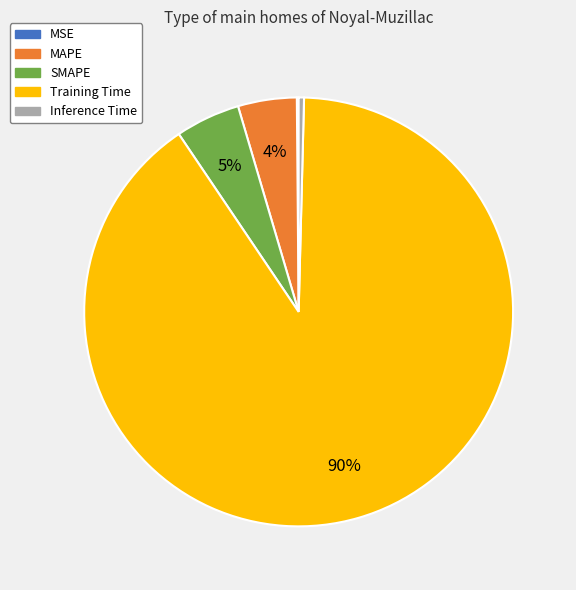

Is it true that SMAPE is 13% of the pie?

False